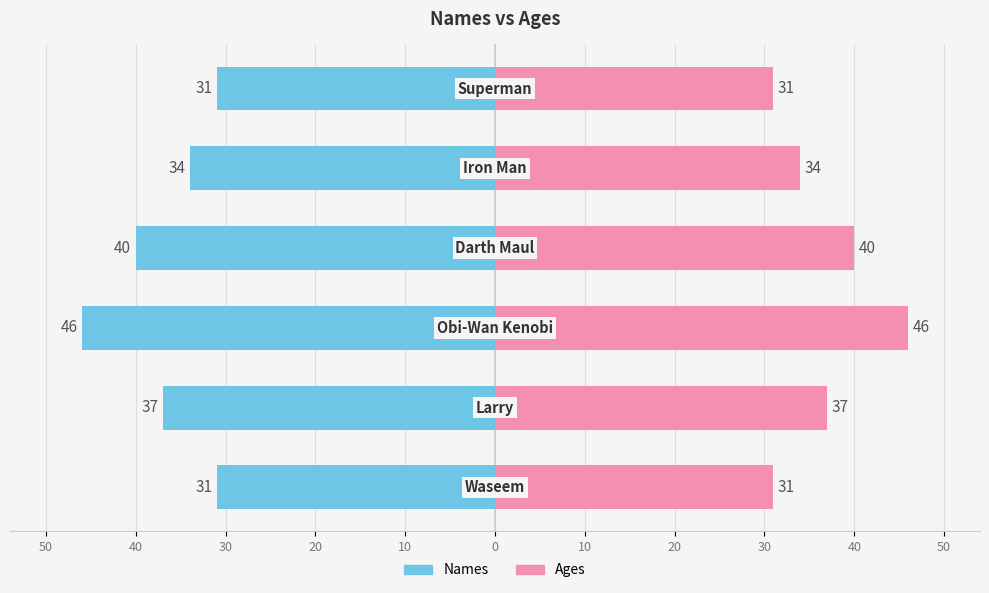

What is the value of the Ages bar at the 2nd from the left?

37